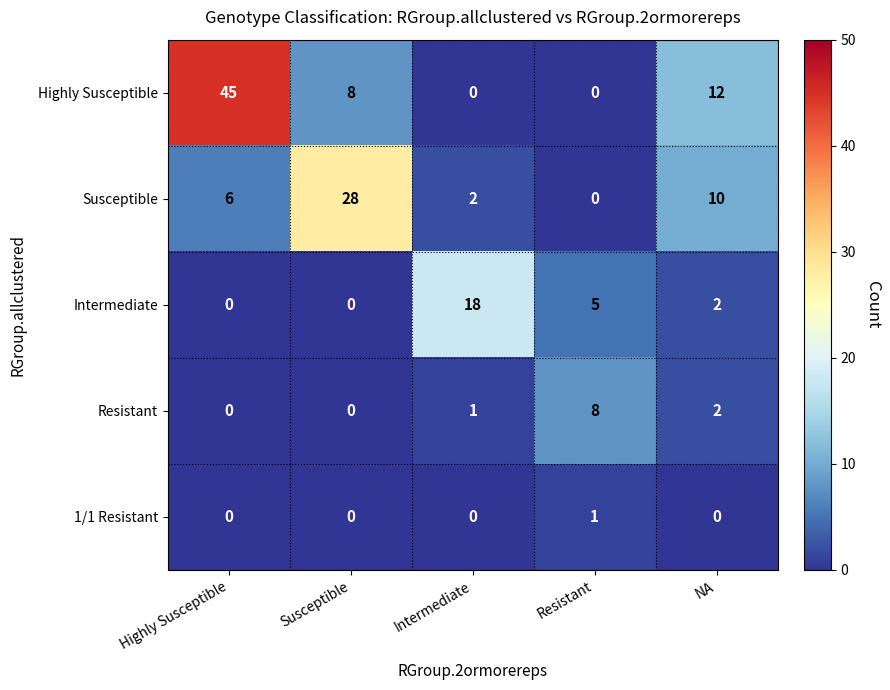

What is the sum of the Susceptible values at Highly Susceptible and Susceptible?

34